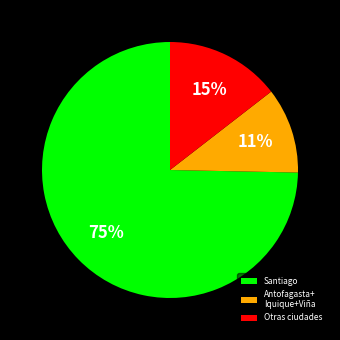

Does any single category account for the majority?

Yes